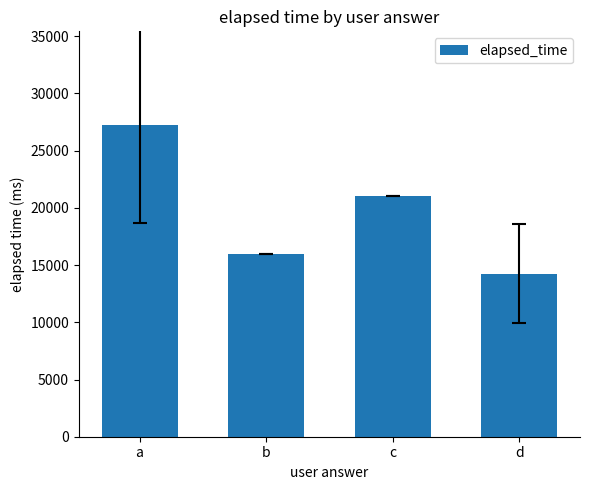

Reading right to left, list all the values displayed in this chart.

14250	21000	16000	27250